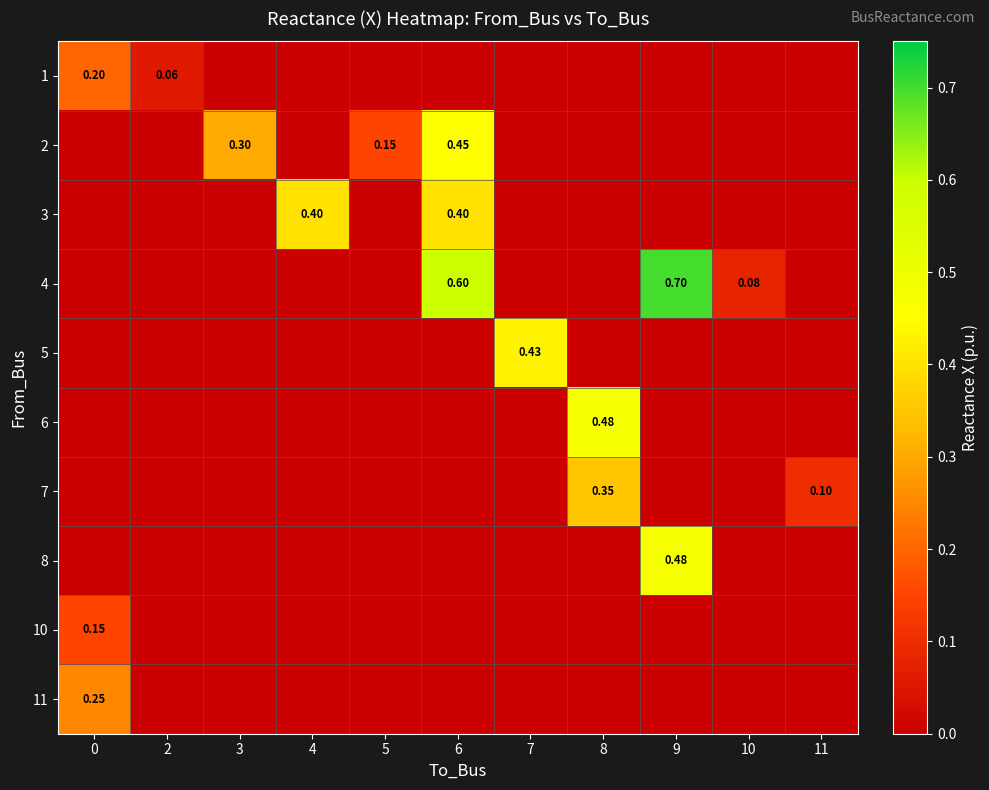

How many data points in 10 are above 0?

1